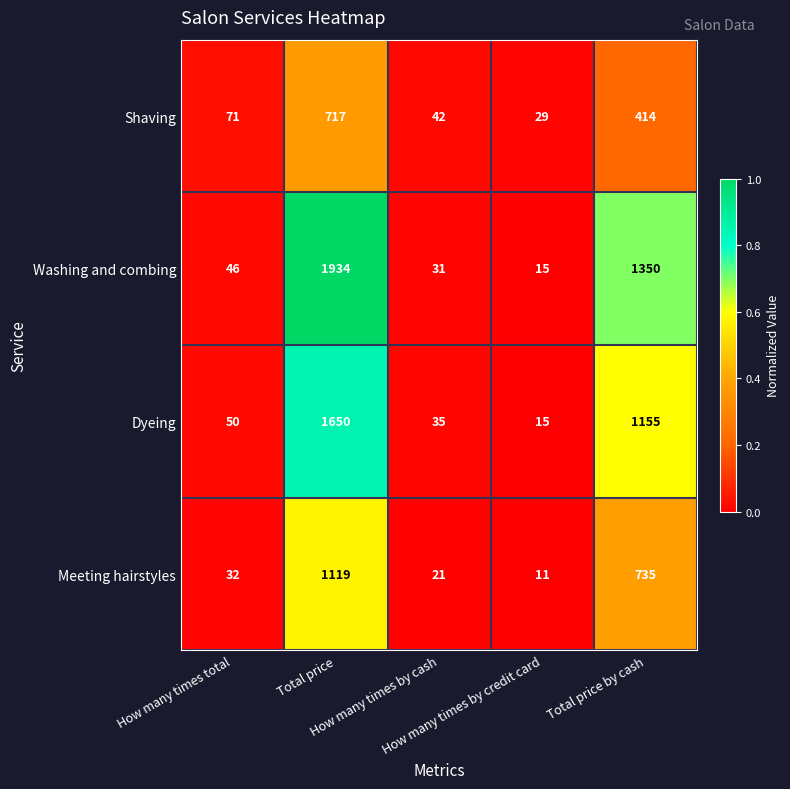

What is the difference between the maximum and minimum values in the Dyeing series?

1635